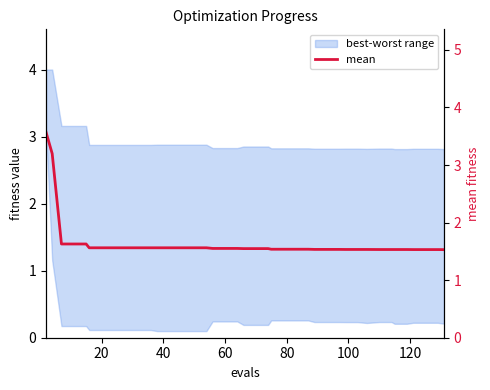

The chart shows a value of 2.1 at 27. True or false?

False